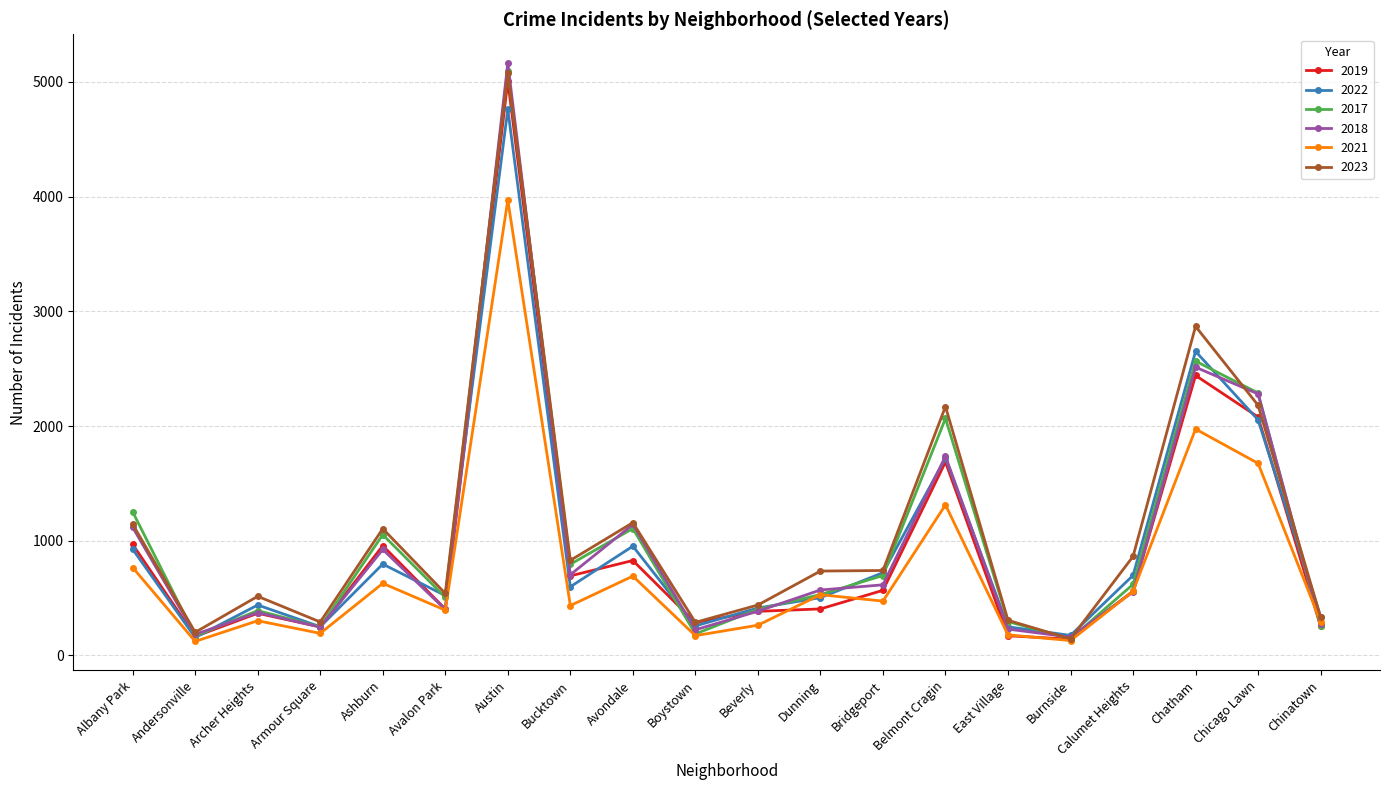

True or false: 2023 has a value of 639 at Belmont Cragin.

False